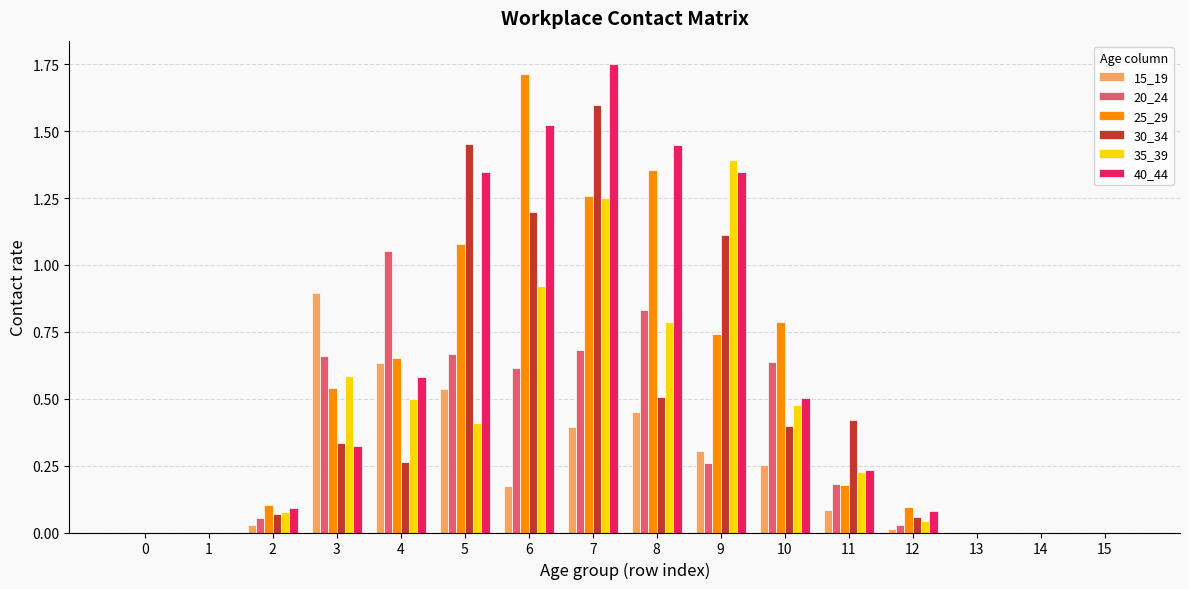

At which category is the sum across all series the highest?

7